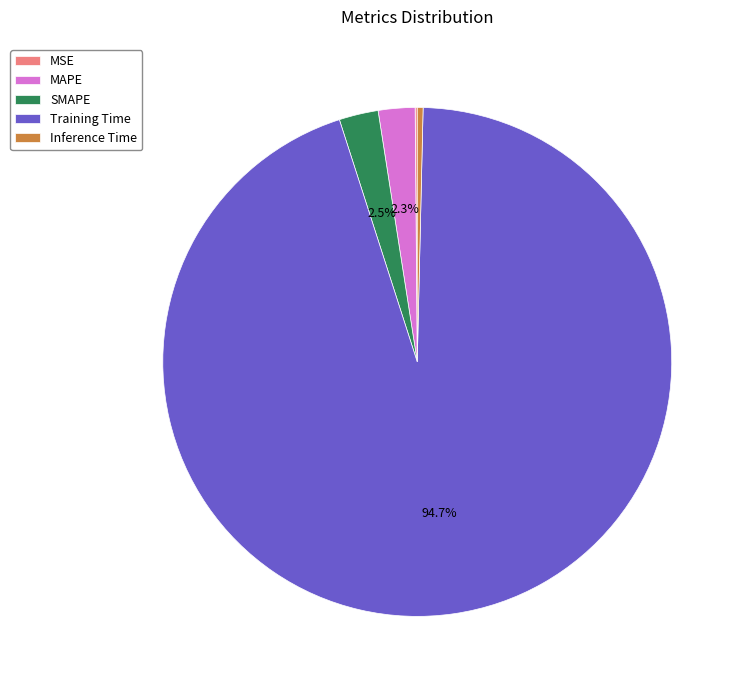

Does Training Time represent more than half of the total?

Yes